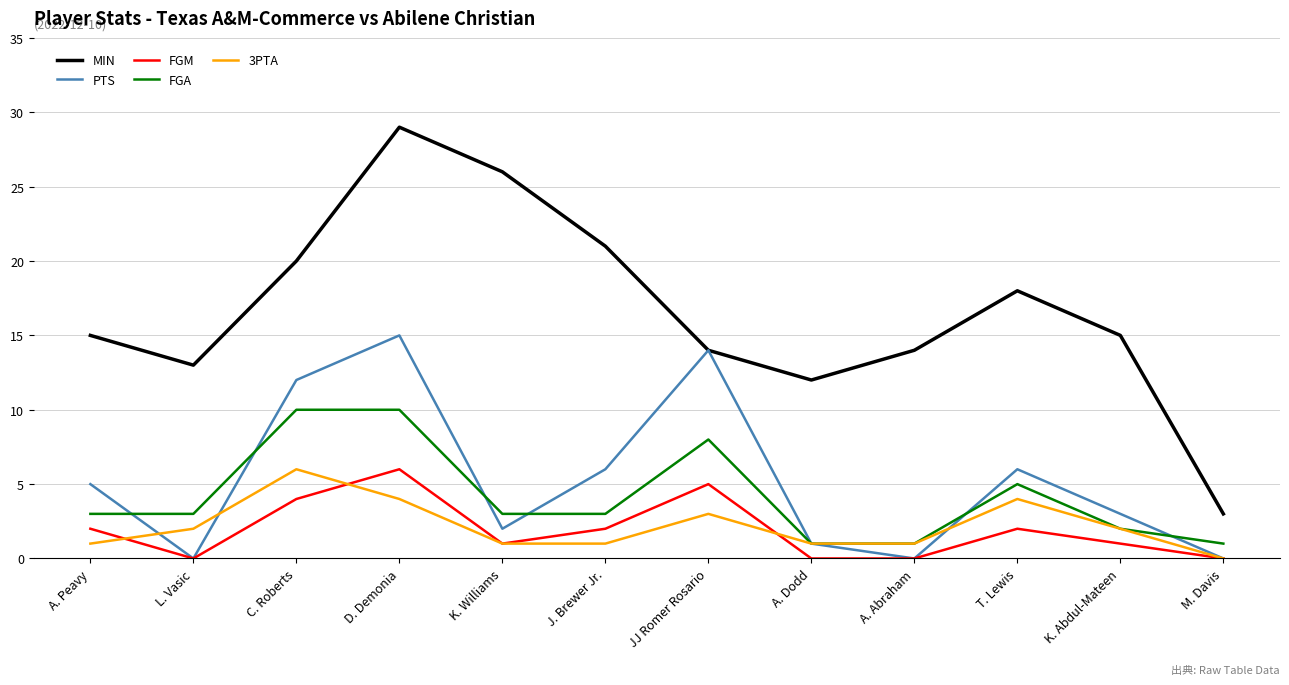

How many interior local peaks does the 3PTA series have?

3